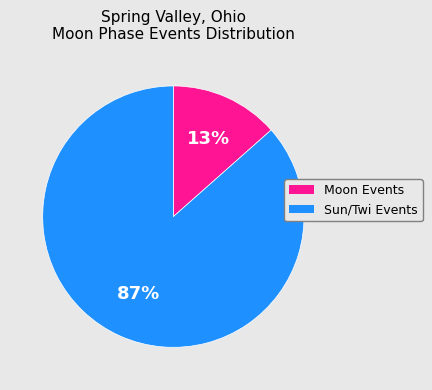

Is there a majority slice in this chart?

Yes